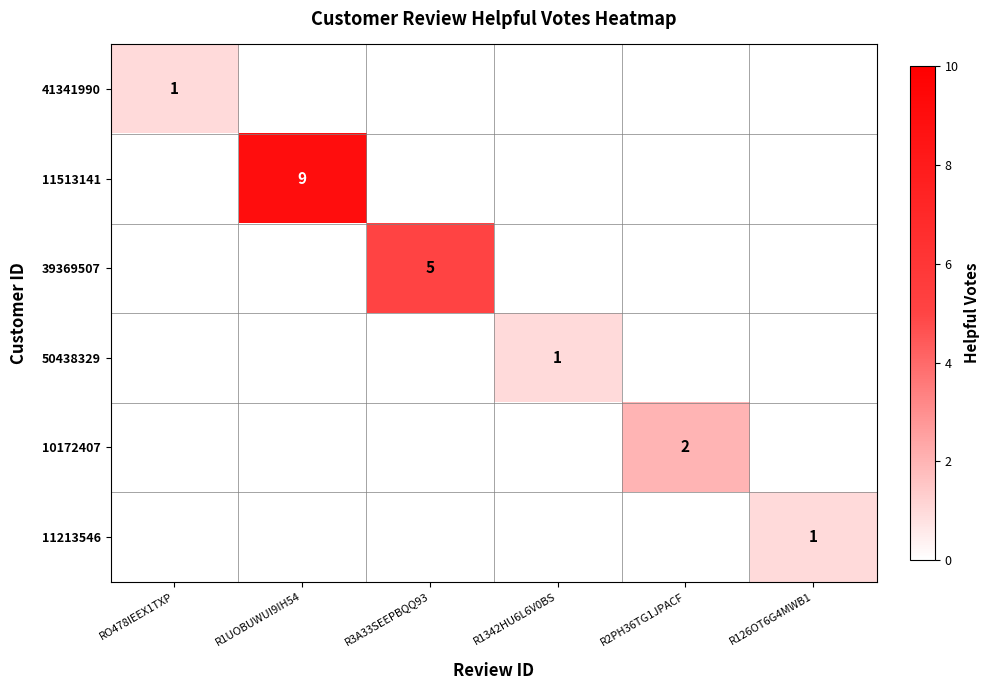

The value of 11513141 at R1UOBUWUI9IH54 is 9. True or false?

True